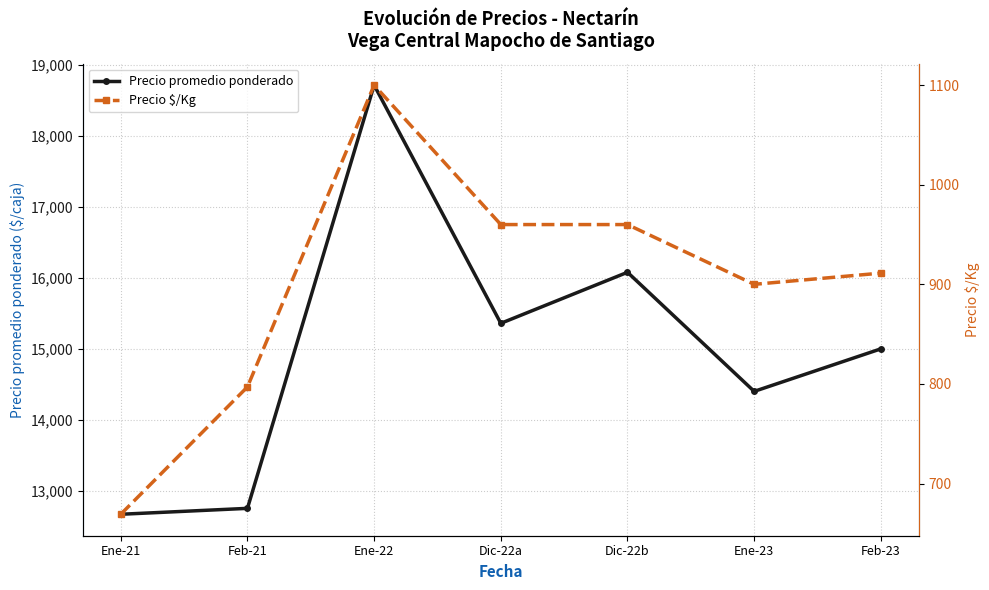

Does the chart have visible grid lines?

Yes